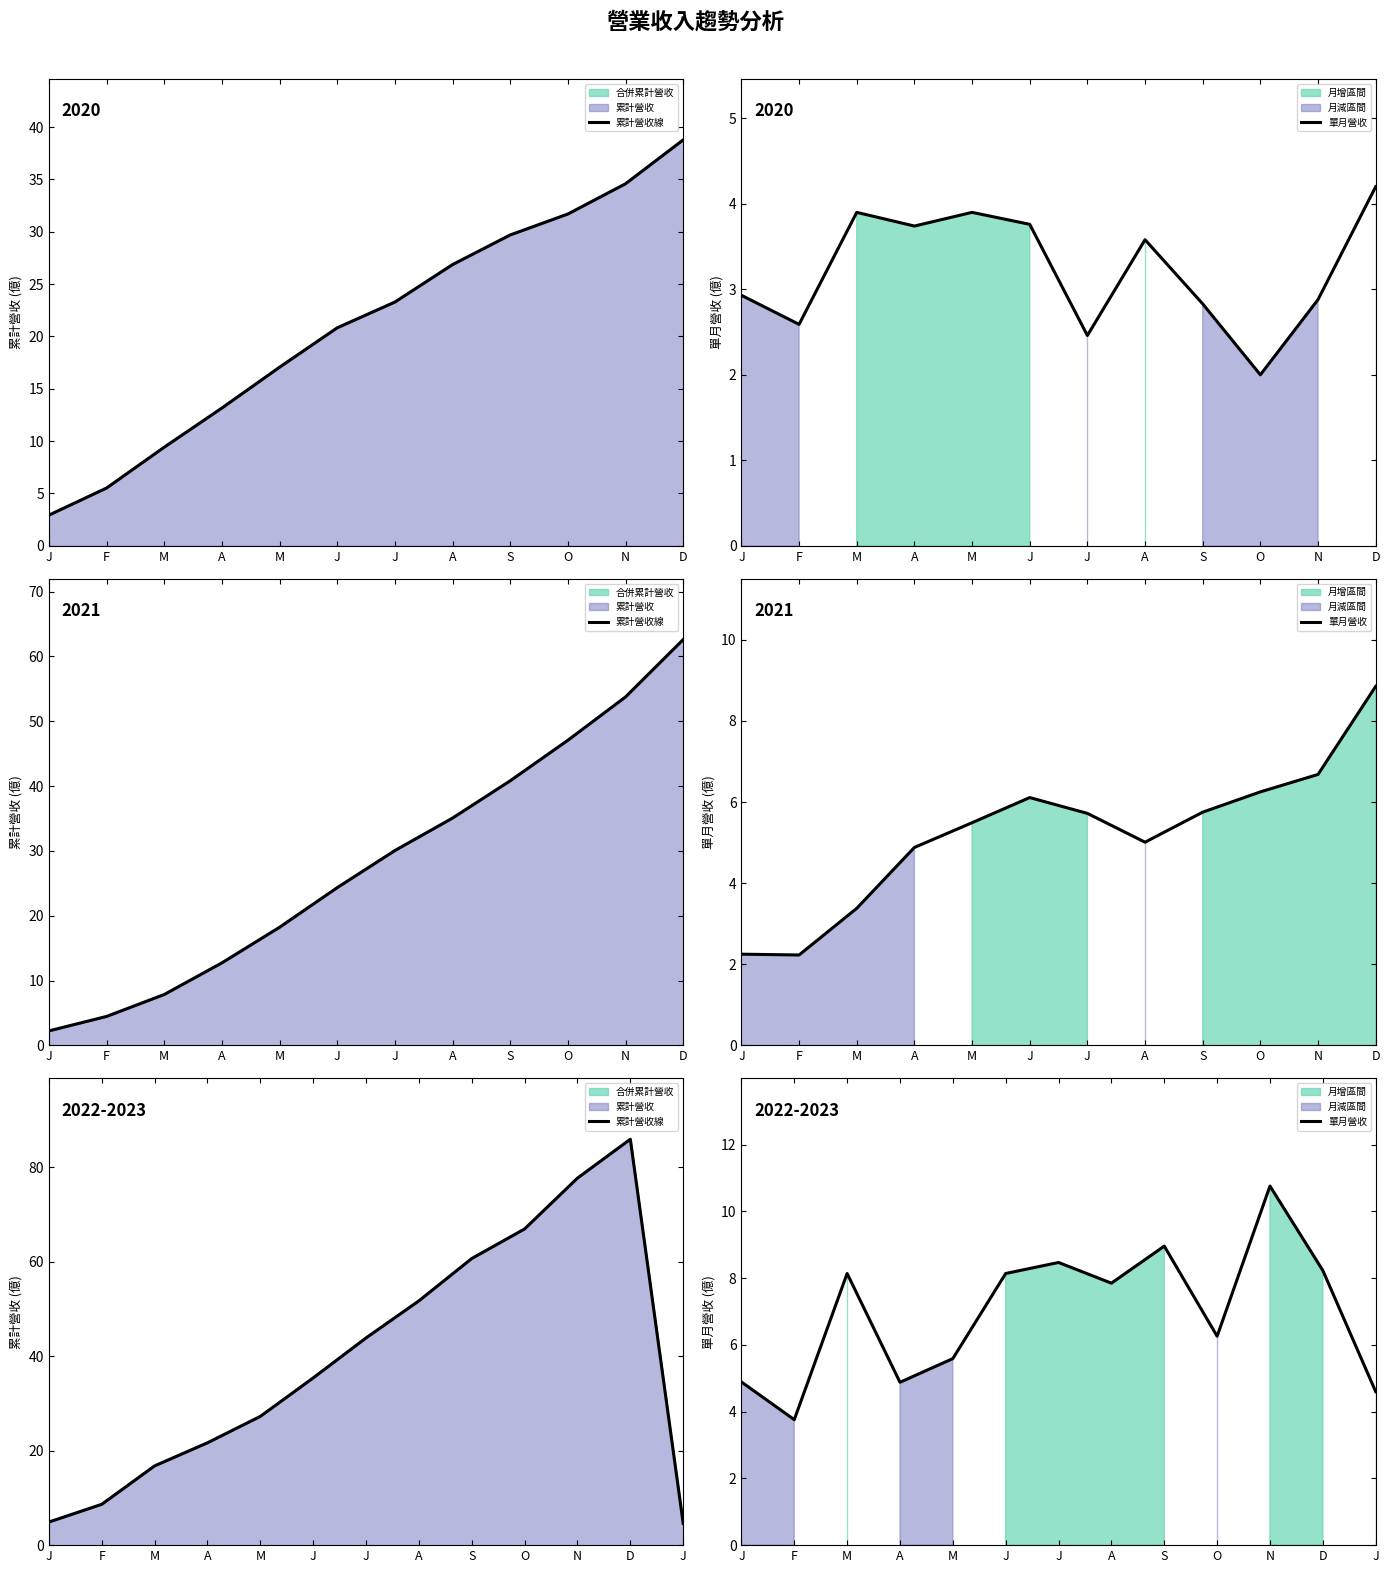

True or false: 累計營收線 and 單月營收 intersect in this chart.

False